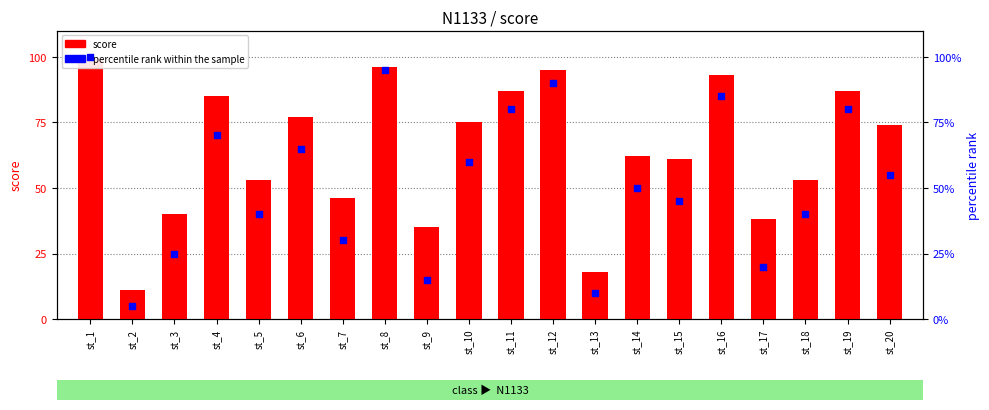

What are all the series names shown in the legend?

score, percentile rank within the sample